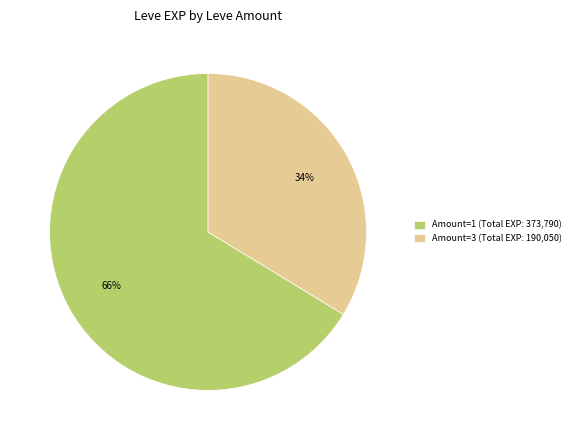

Which has a higher value, Amount=3 (Total EXP: 190,050) or Amount=1 (Total EXP: 373,790)?

Amount=1 (Total EXP: 373,790)